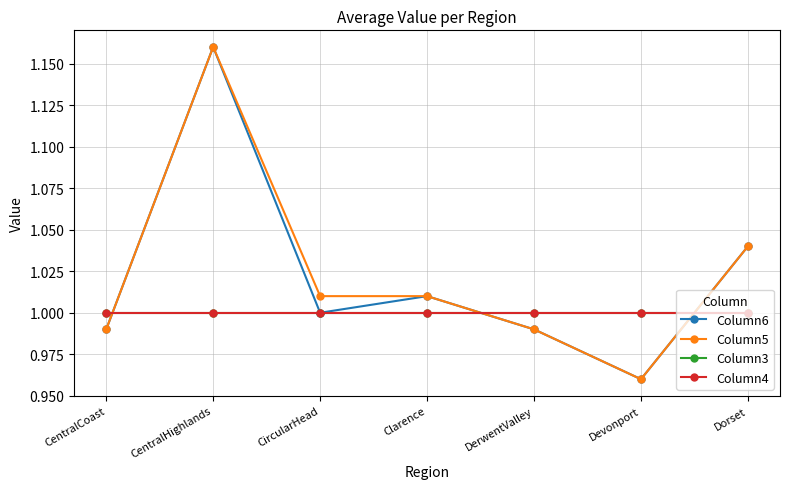

What is the average value of the Column5 series?

1.0